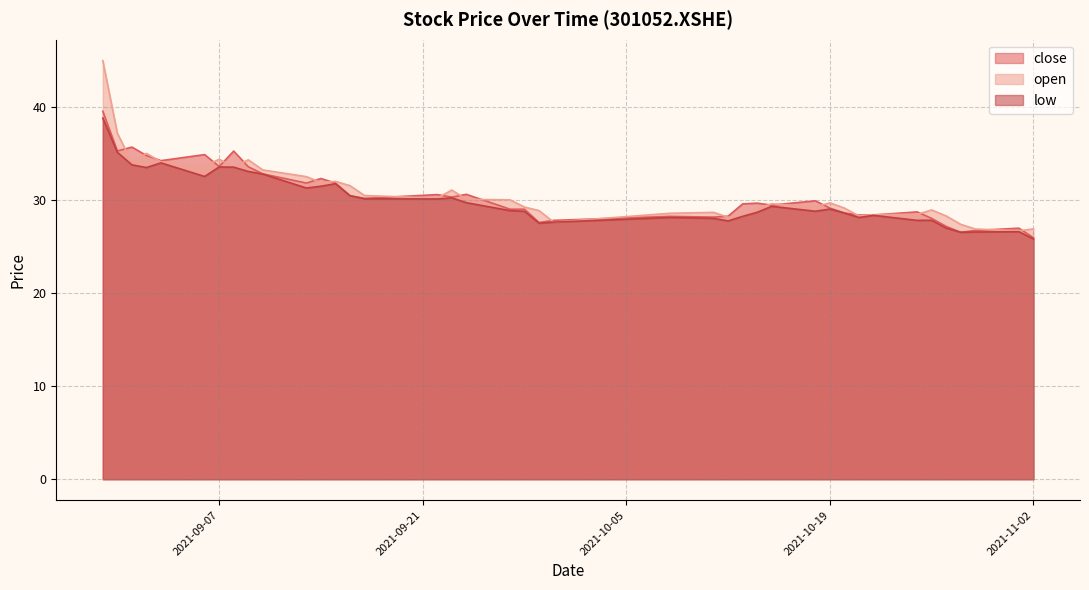

How many data points in low are above 29?

20